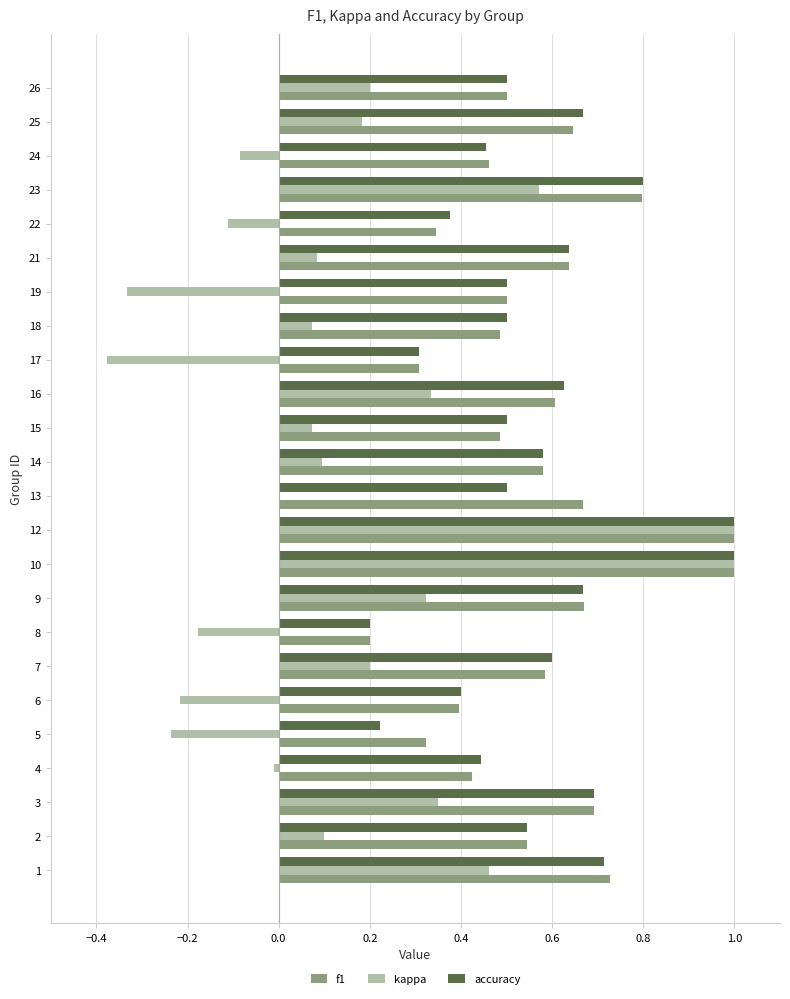

The value of f1 at 22 is 0.3. True or false?

True